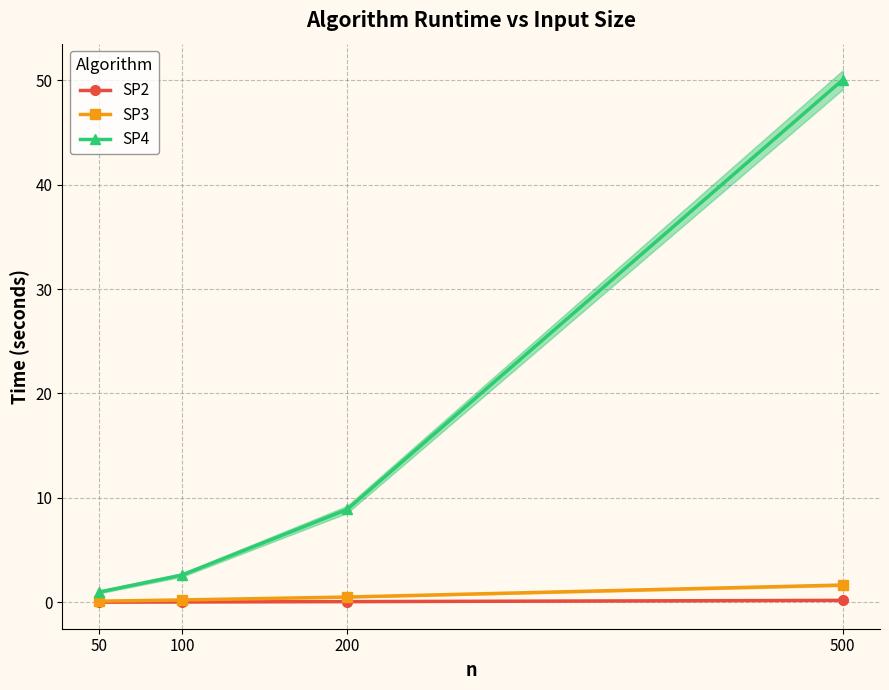

At which category is the sum across all series the highest?

500